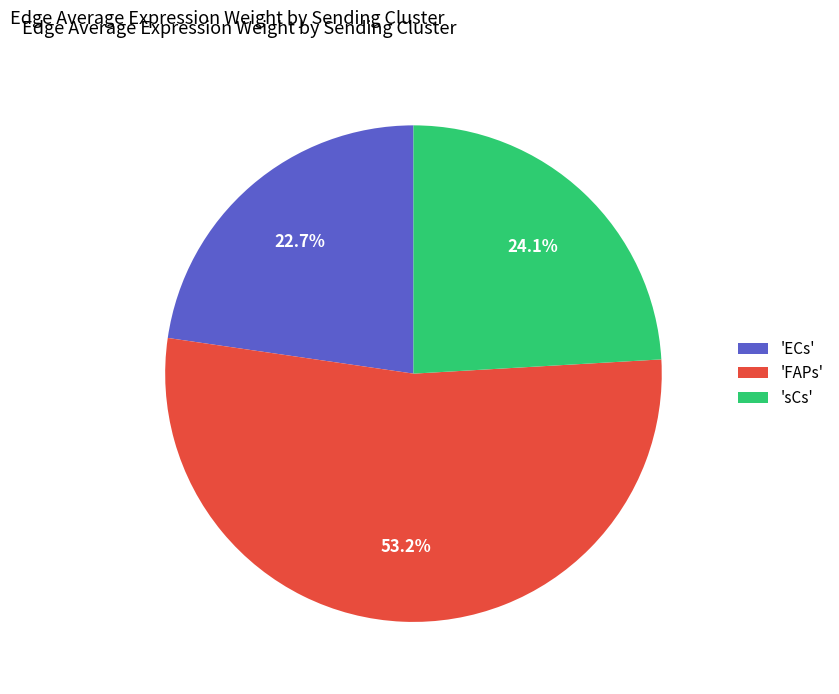

Count the number of slices in the pie.

3